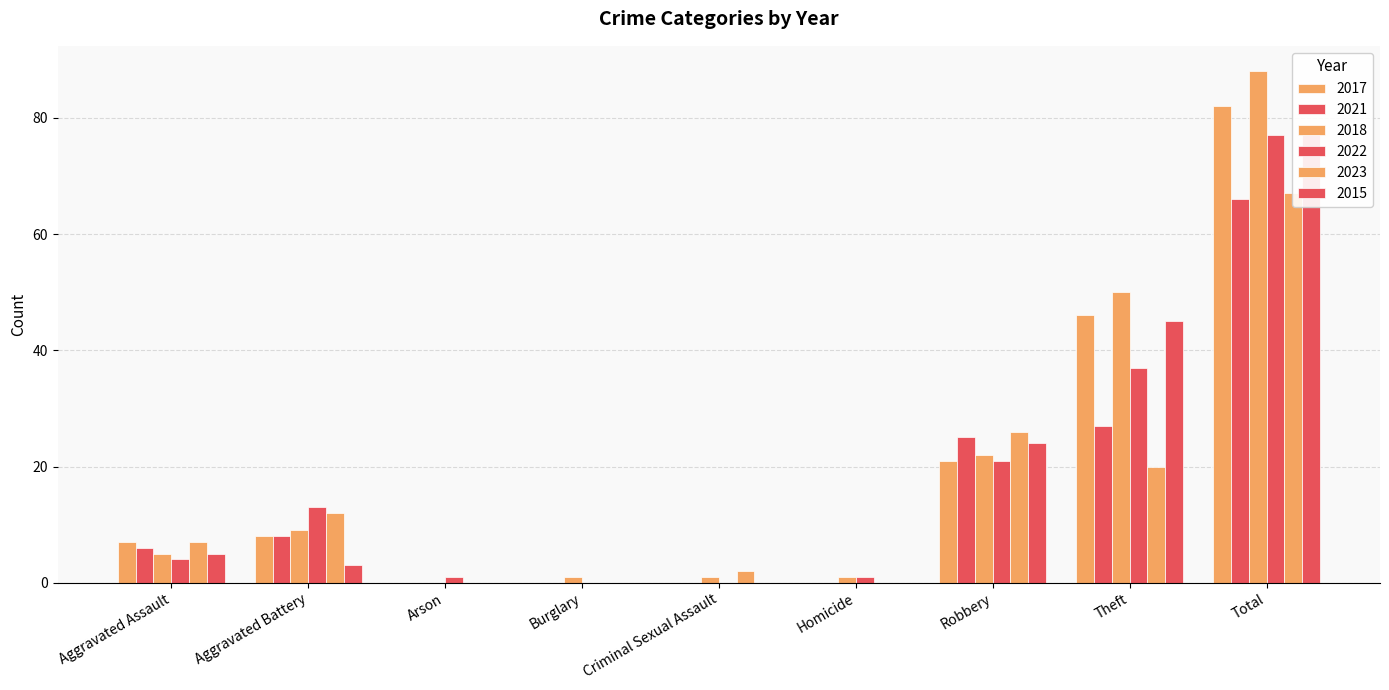

At which label does 2017 first exceed 7?

Aggravated Battery